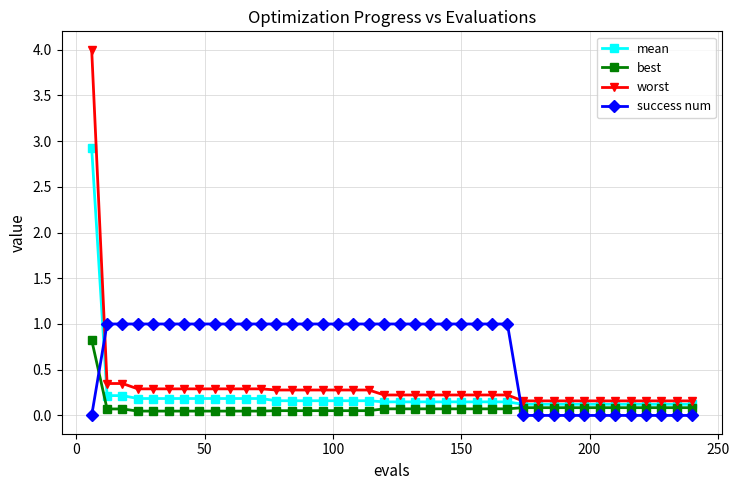

What is the maximum value shown in the chart?

4.0